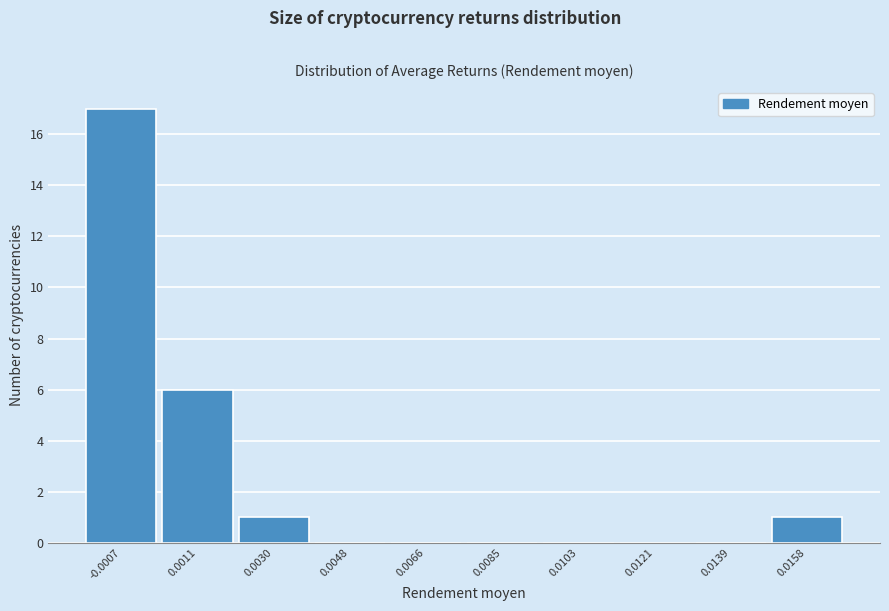

Reading left to right, transcribe all the data shown in this chart.

-0.0007=17	0.0011=6	0.0030=1	0.0048=0	0.0066=0	0.0085=0	0.0103=0	0.0121=0	0.0139=0	0.0158=1